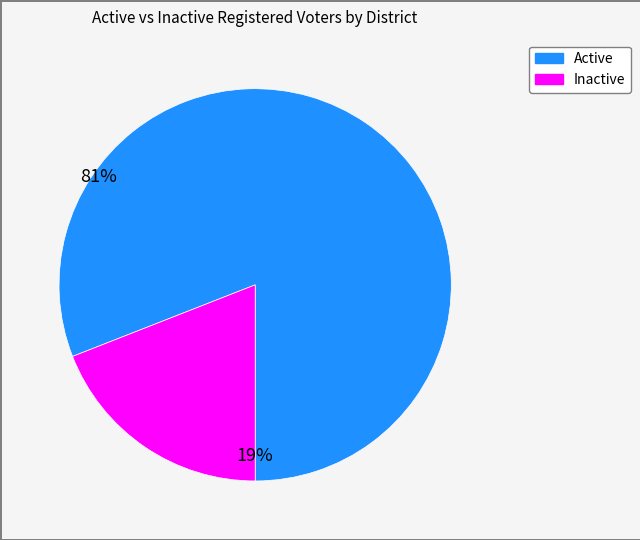

Is there a majority slice in this chart?

Yes